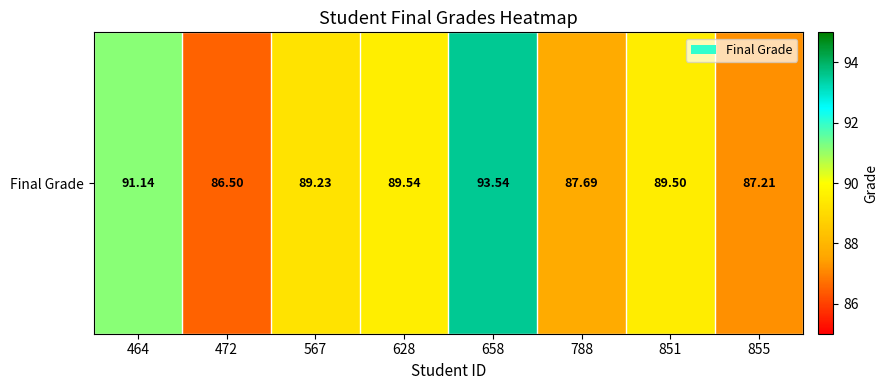

How many values are below 89?

3